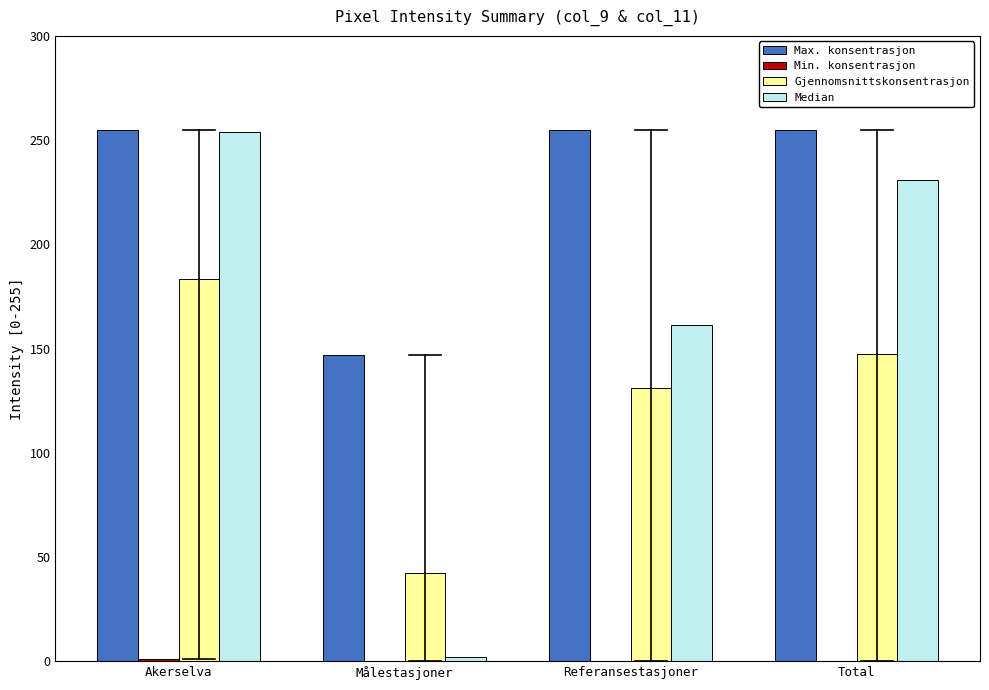

Is it true that Gjennomsnittskonsentrasjon equals 130.9 at Referansestasjoner?

True